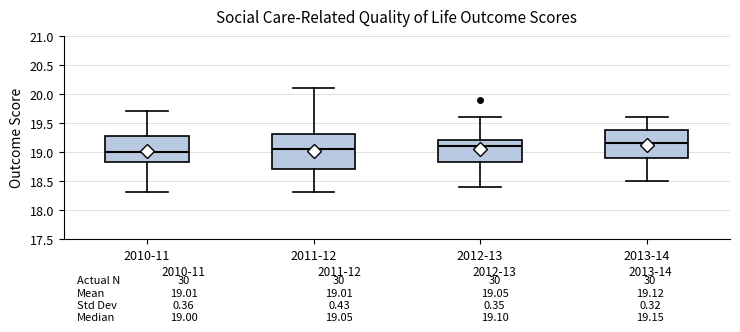

Which box is the tallest, from its lower edge to its upper edge?

2011-12